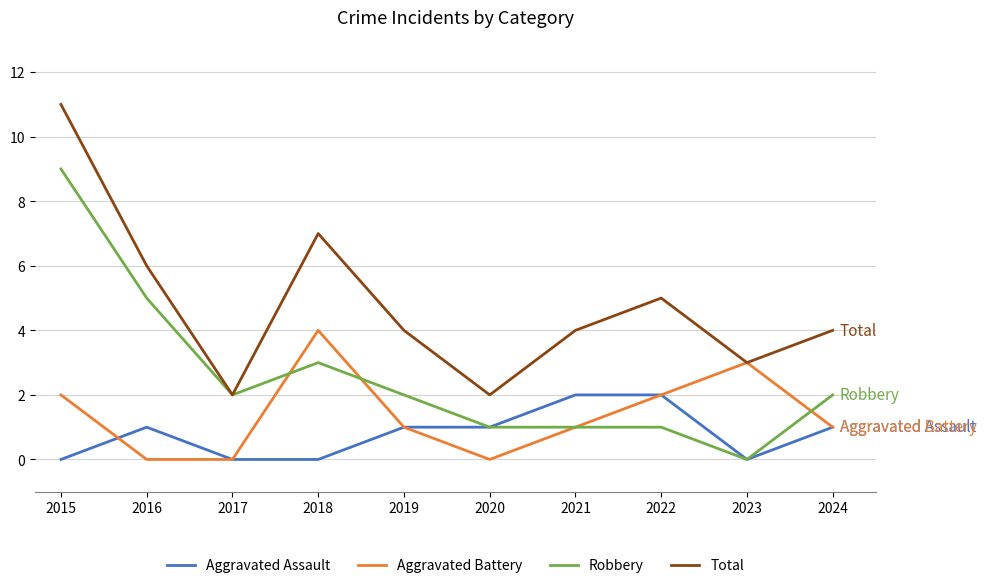

Reading right to left, list all the values displayed in this chart.

Aggravated Assault: 1	0	2	2	1	1	0	0	1	0
Aggravated Battery: 1	3	2	1	0	1	4	0	0	2
Robbery: 2	0	1	1	1	2	3	2	5	9
Total: 4	3	5	4	2	4	7	2	6	11